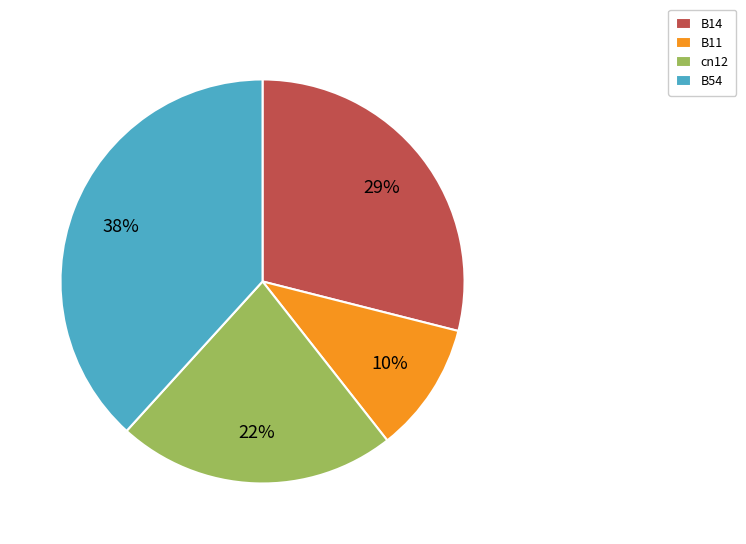

Do B14 and B54 together represent more than half of the pie?

Yes